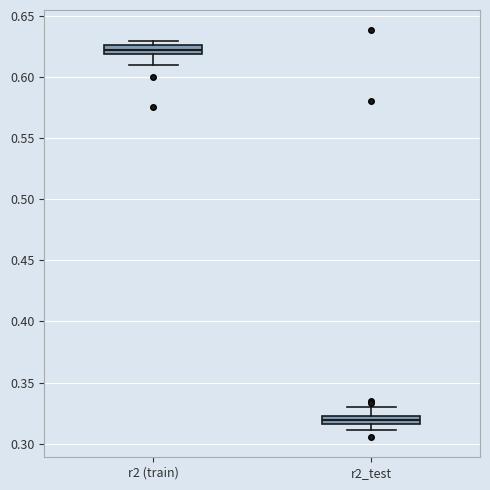

Which box has the highest median line?

r2 (train)